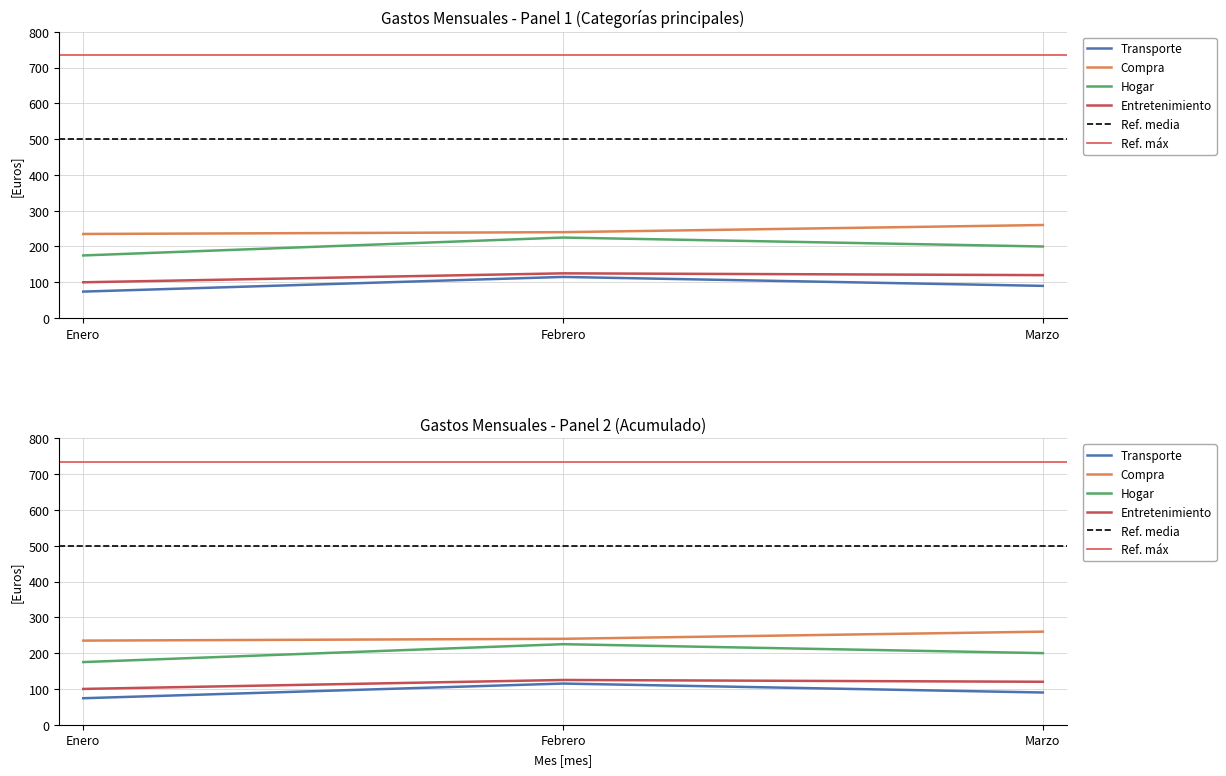

Reading right to left, what are all the values shown in this chart?

Transporte: 90	115	74
Compra: 260	240	235
Hogar: 200	225	175
Entretenimiento: 120	125	100